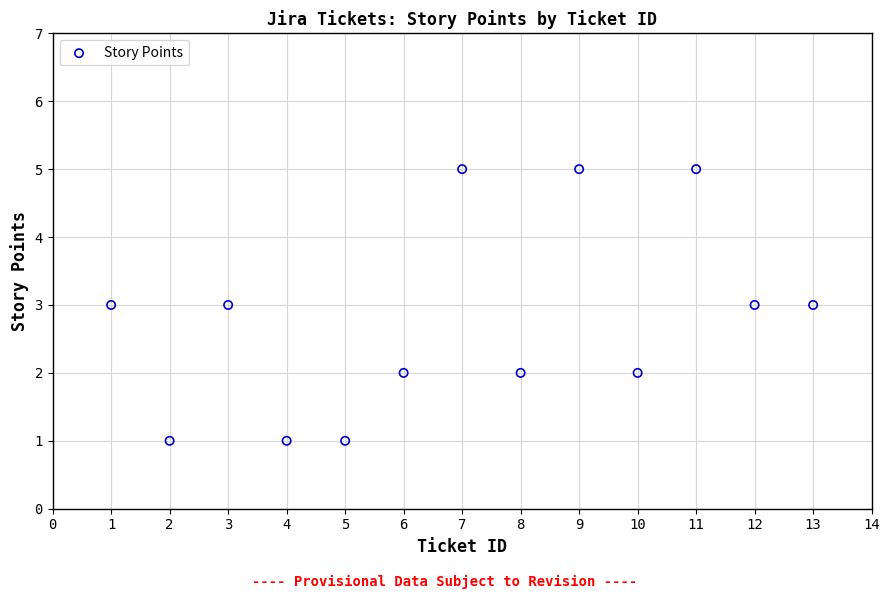

What is the range of Y values (max minus min)?

4